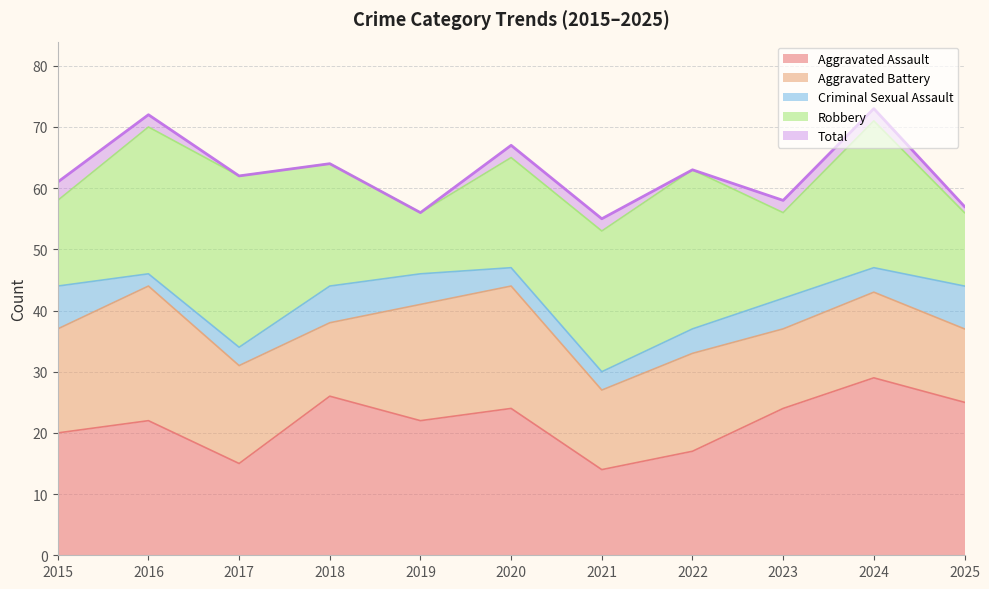

The value of Aggravated Assault at 2018 is 26. True or false?

True